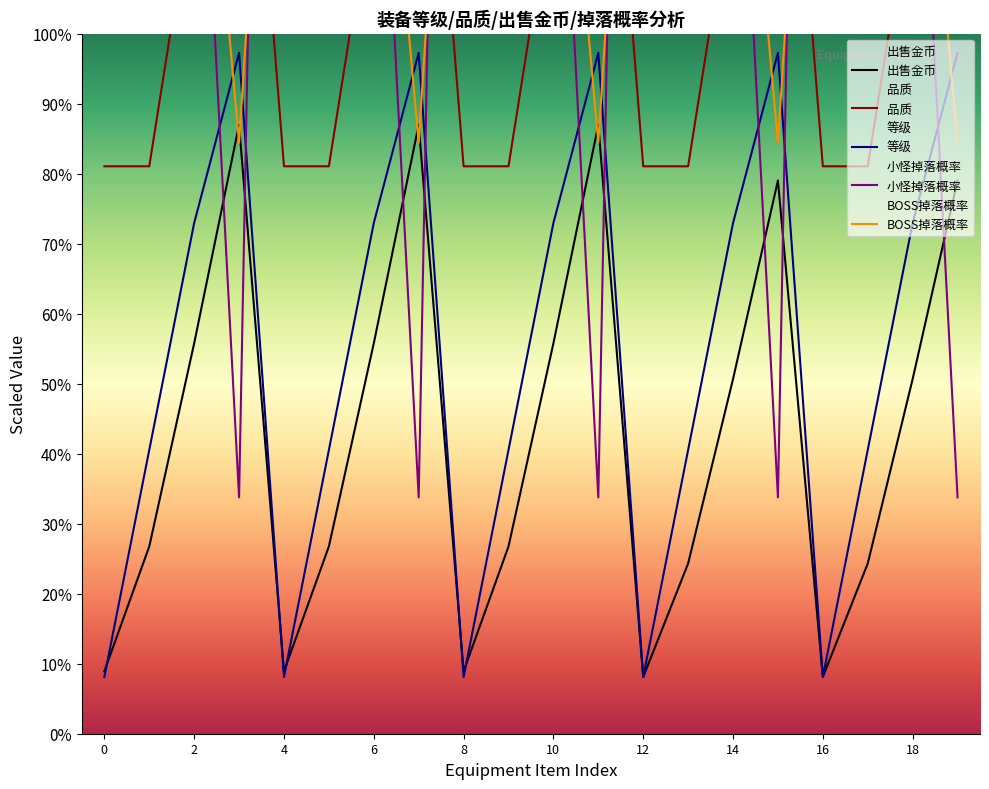

Which series changed the most between 精钢头盔-5 and 轻灵手套-5?

出售金币